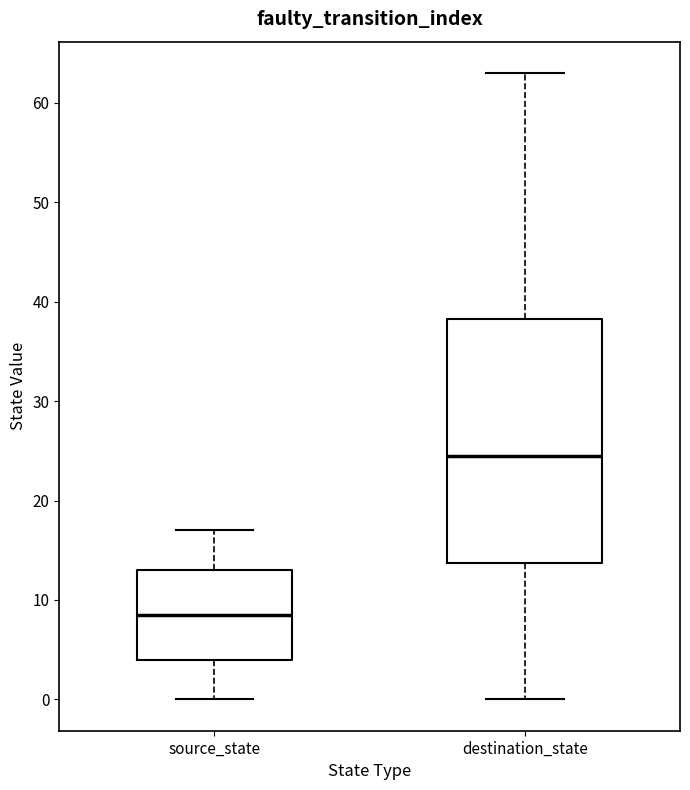

Reading left to right, transcribe this box plot: for each box, give where its median line is, the range the box spans, and where its two whiskers end, as read against the y-axis. The values are not printed on the chart, so give them approximately, as read against the axis.

source_state: median 9, box 4 to 13, whiskers 0 to 17
destination_state: median 25, box 14 to 38, whiskers 0 to 63